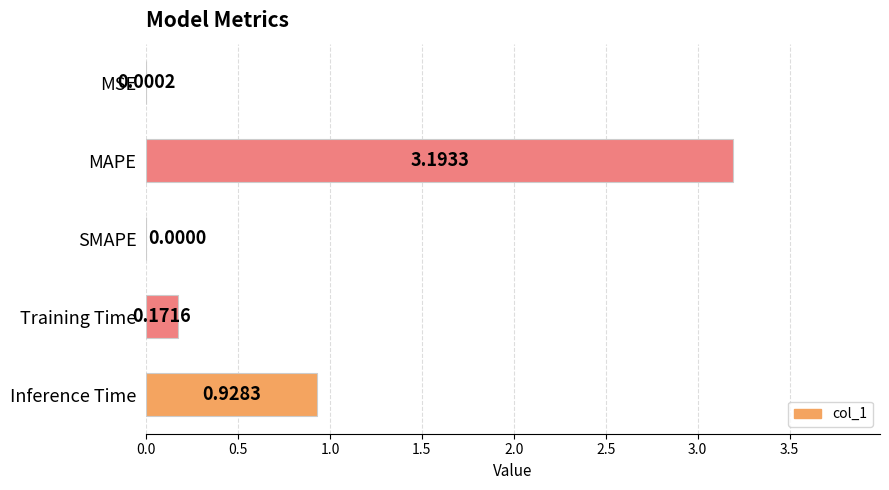

What is the sum of the values at Training Time and Inference Time?

1.1